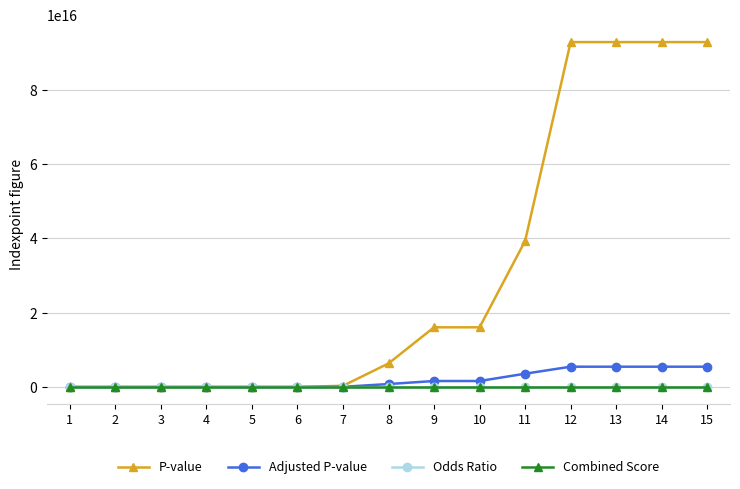

Where does the Adjusted P-value series first go above 792669245823547?

8